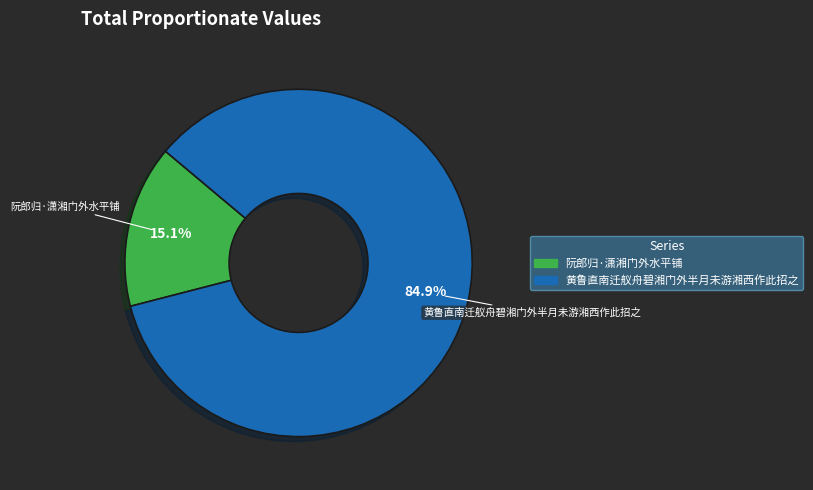

Does 阮郎归·潇湘门外水平铺 represent more than half of the total?

No